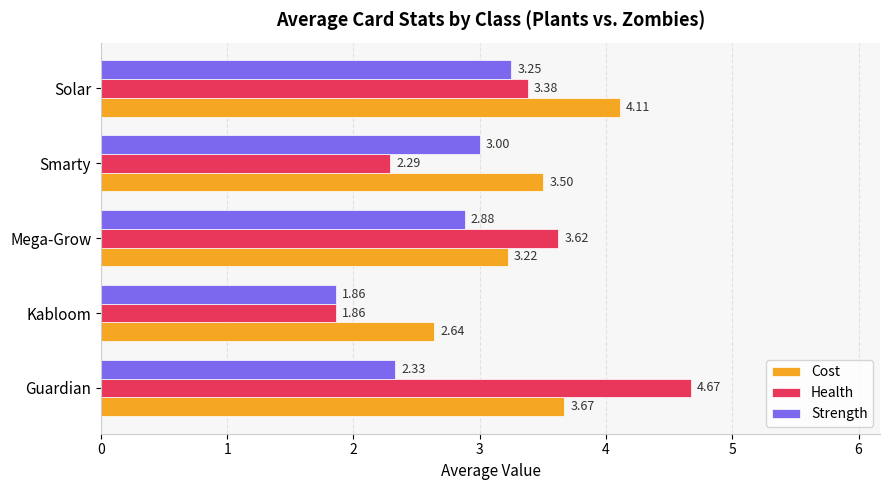

Which series has the largest range (max minus min)?

Health